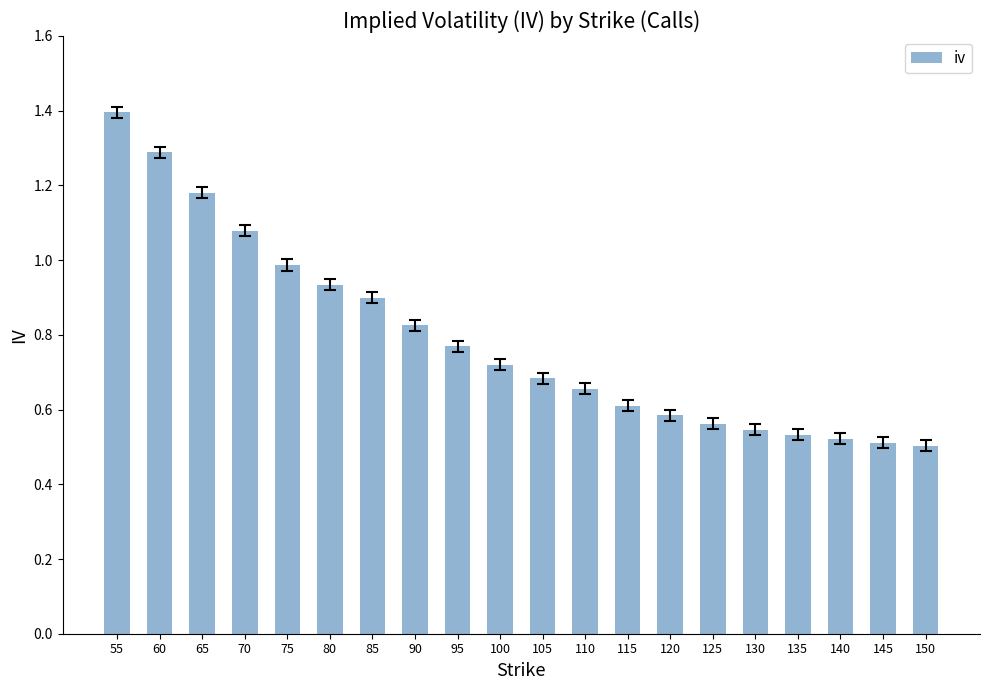

The chart shows a value of 1.6 at 85. True or false?

False